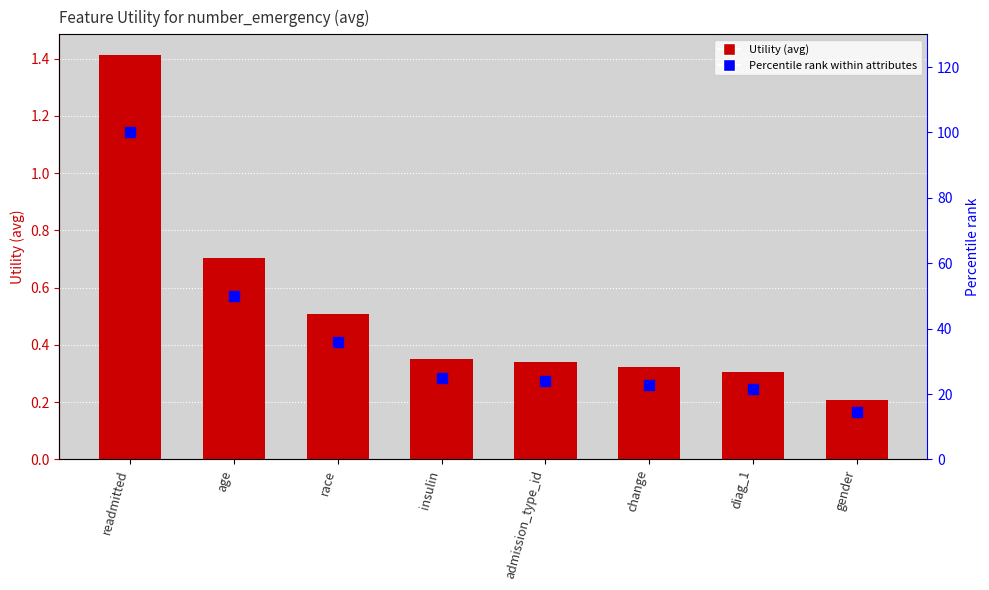

Reading left to right, transcribe all the data shown in this chart.

Utility: readmitted=1.4	age=0.7	race=0.5	insulin=0.4	admission_type_id=0.3	change=0.3	diag_1=0.3	gender=0.2
Percentile rank: readmitted=100.0	age=49.8	race=35.9	insulin=24.9	admission_type_id=24.1	change=22.9	diag_1=21.5	gender=14.6